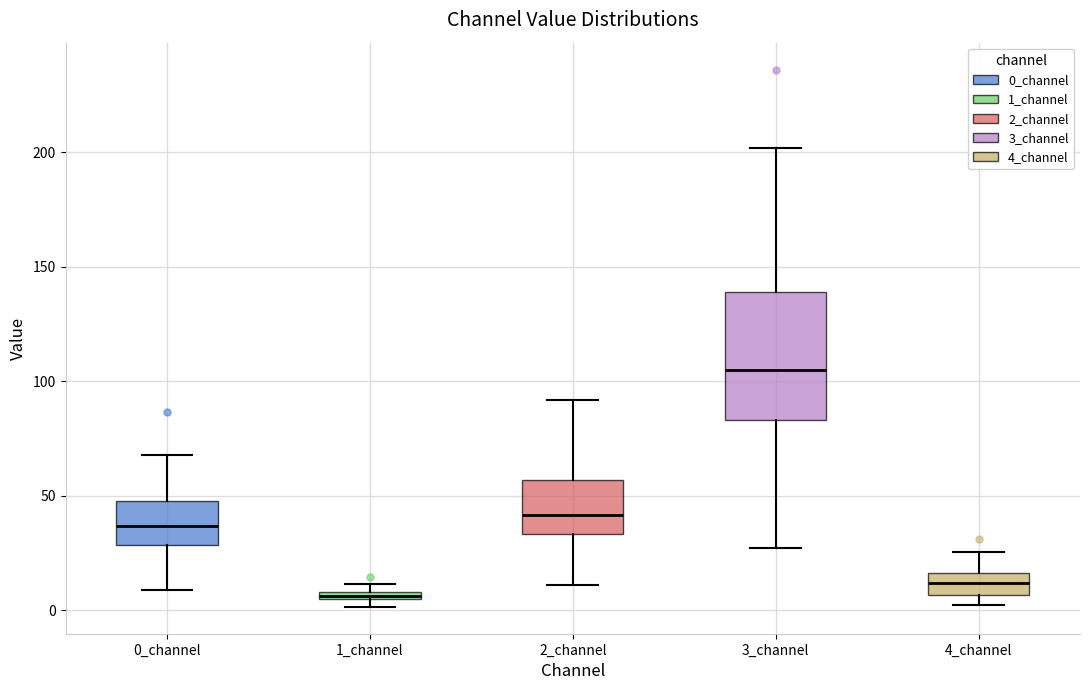

Where is the upper edge of the box for 0_channel on the y-axis? The values are not printed on the chart, so give them approximately, as read against the axis.

50